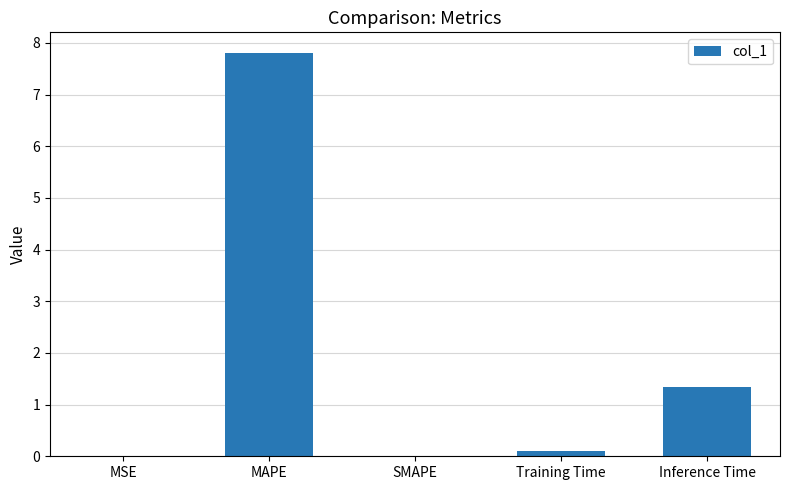

What is the change in value from MAPE to Inference Time?

-6.5